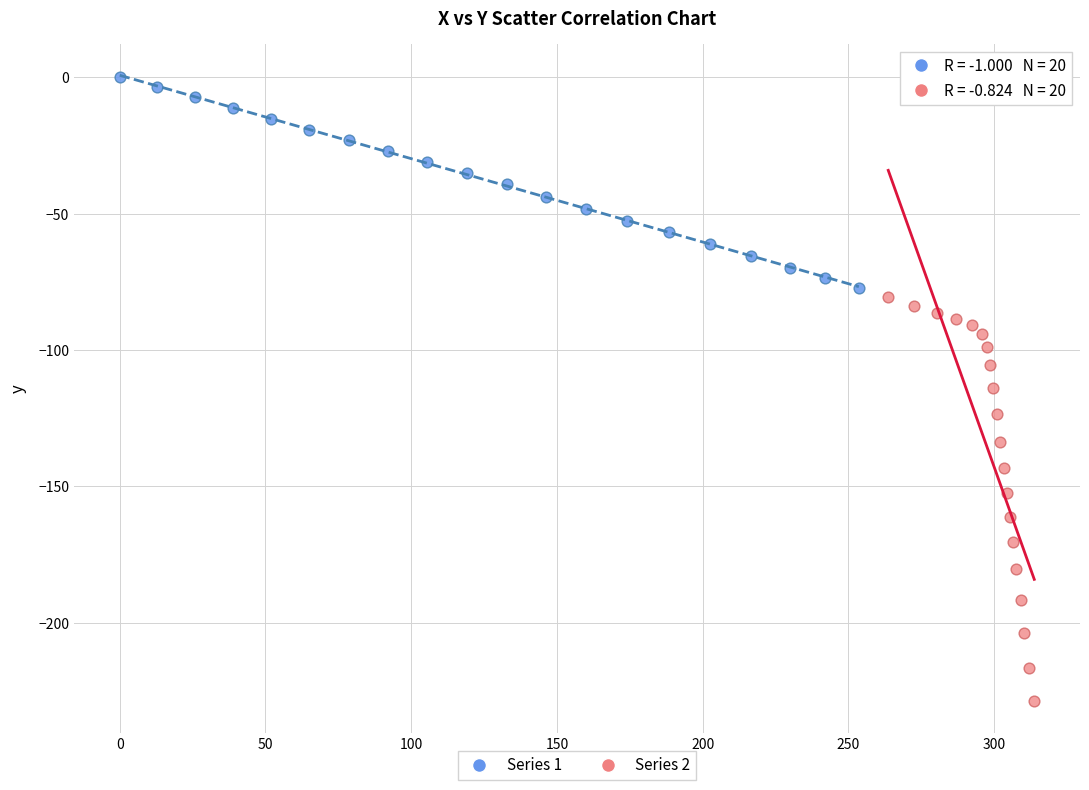

Which series has the largest Y range (max minus min)?

Series 2